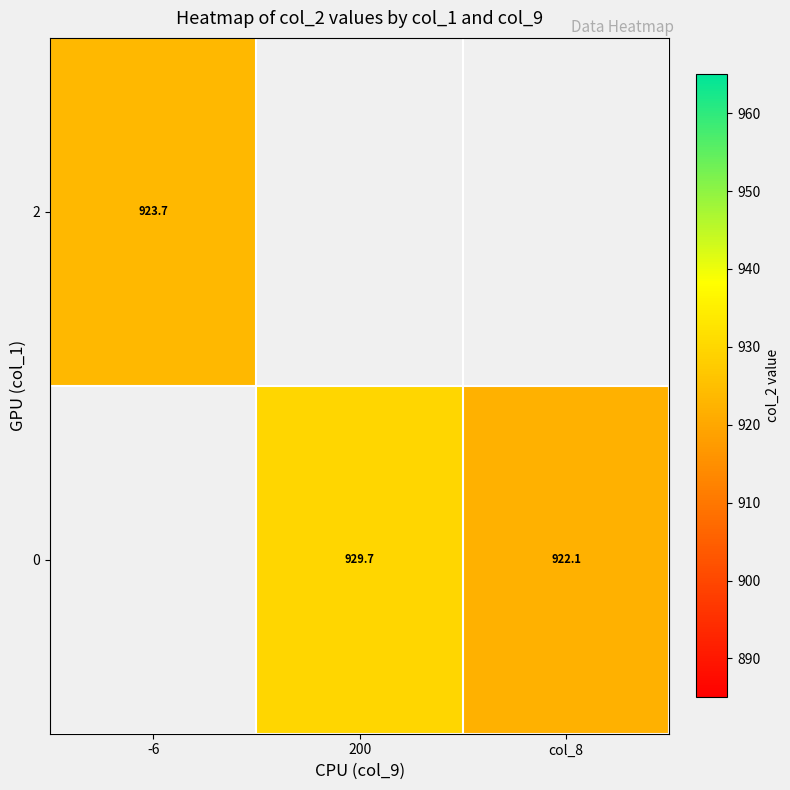

What value does the 0 series have at 200?

929.7